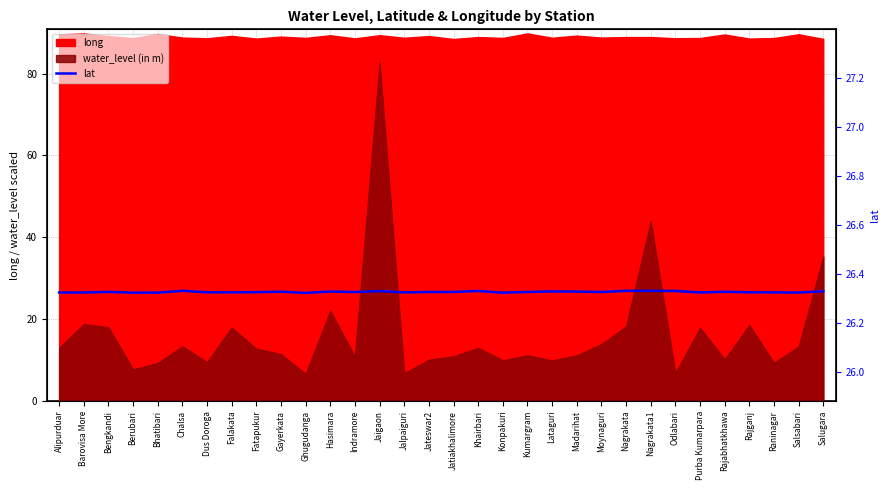

At which category does the chart reach its peak across all series?

Chalsa